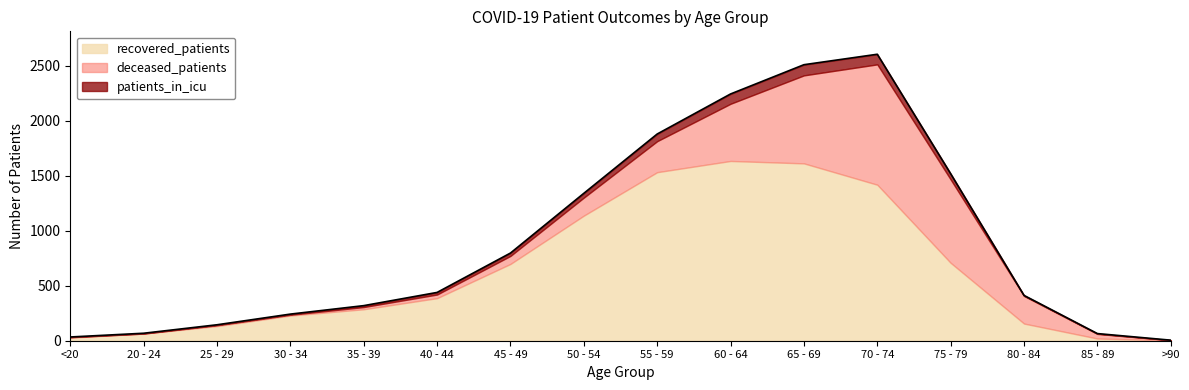

What is the value of the deceased_patients point at the 15th from the left?

42